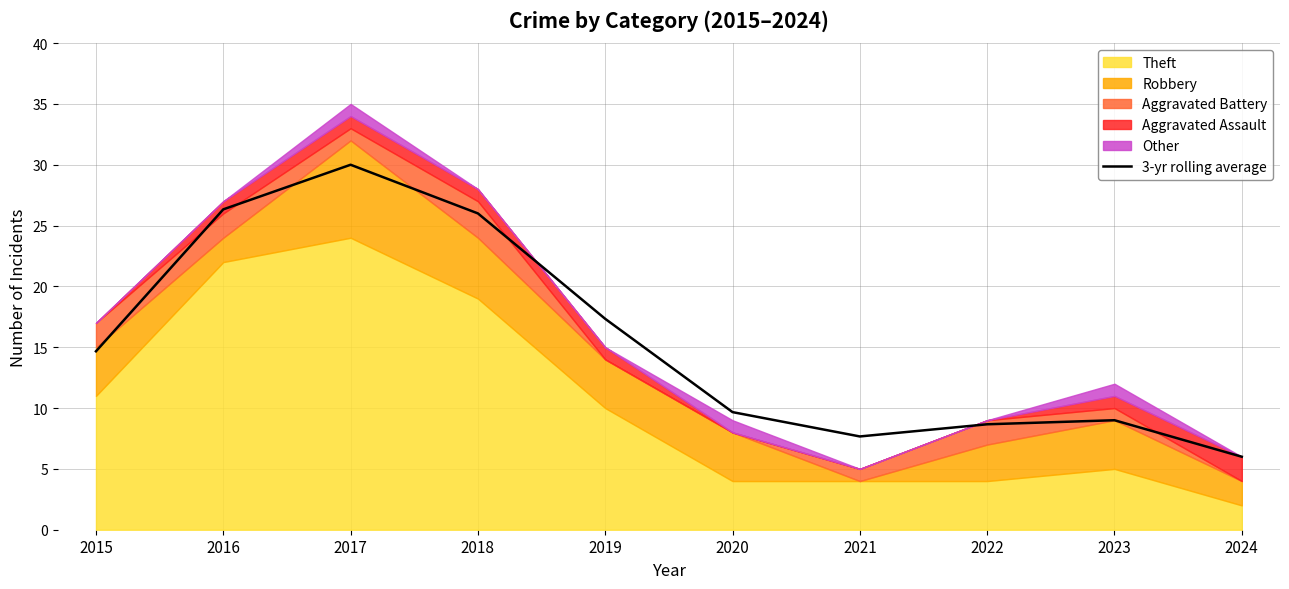

What is the maximum value shown in the chart?

30.0